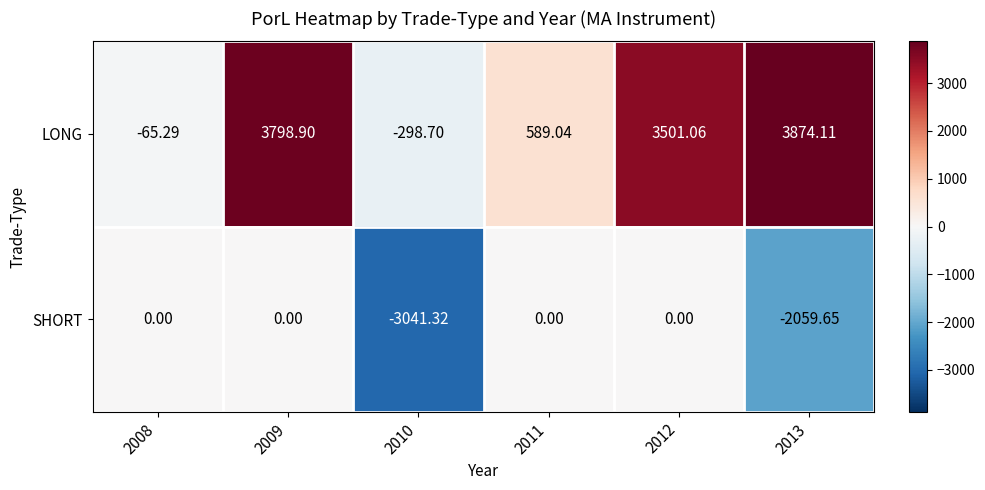

Which series has the largest range (max minus min)?

LONG